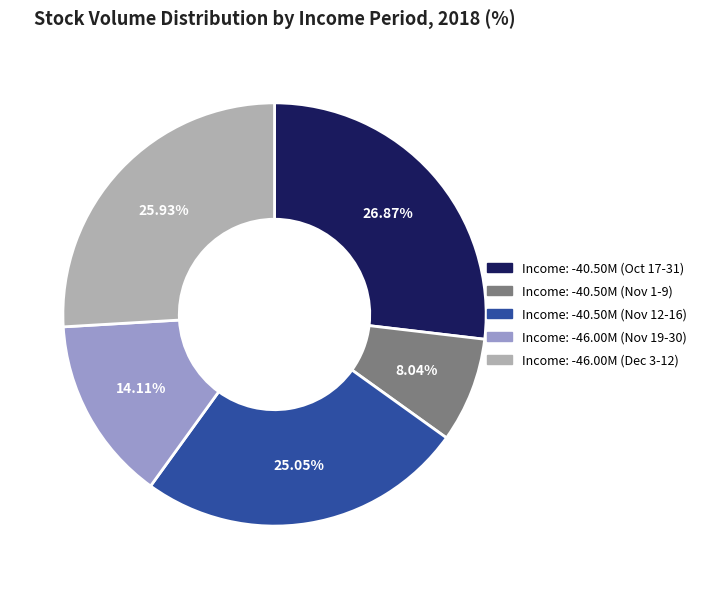

How many slices are in this pie chart?

5